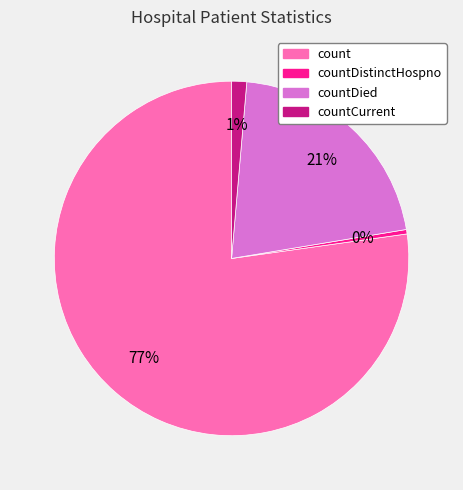

To the nearest percent, what is the average slice percentage?

25%